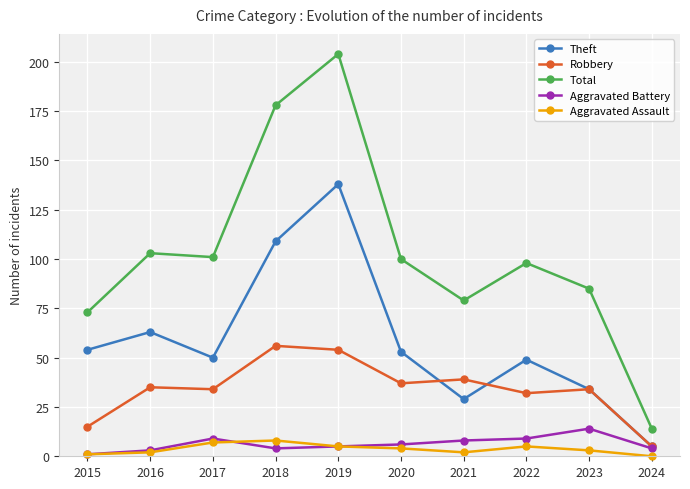

At 2018, list the series in order from smallest to largest.

Aggravated Battery, Aggravated Assault, Robbery, Theft, Total